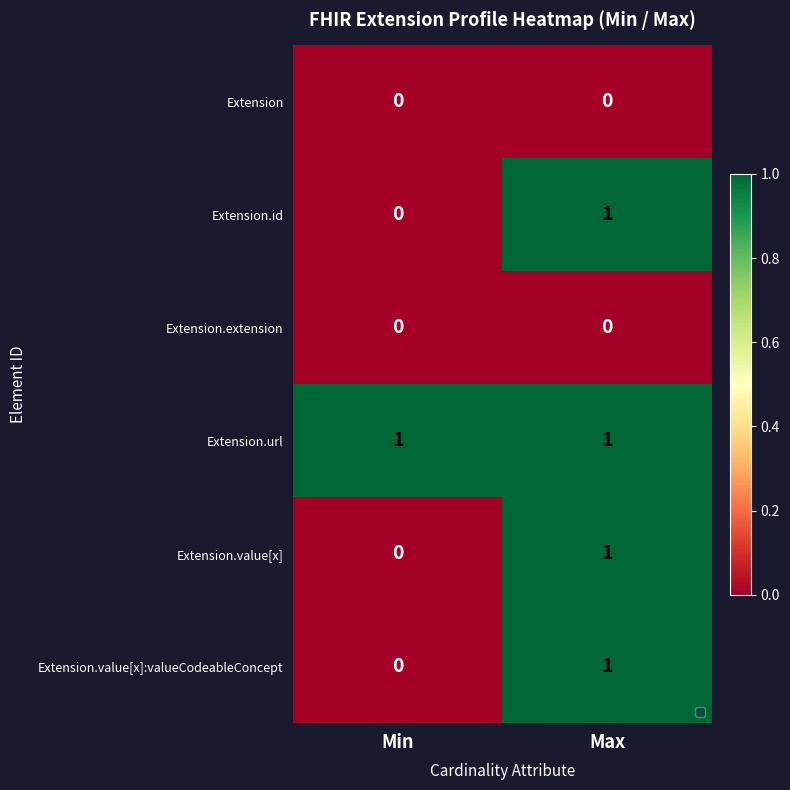

The Extension series shows 0 at Min. True or false?

True